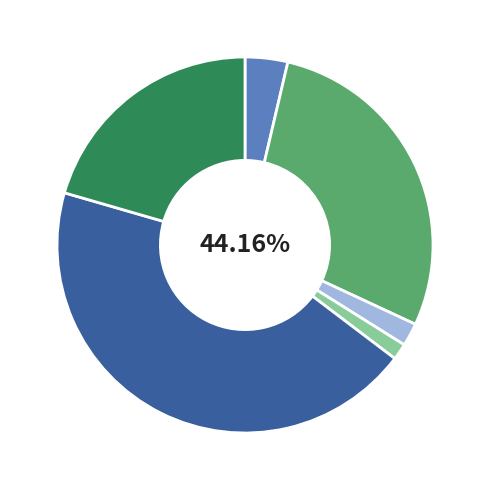

Which slice is the largest?

Canal